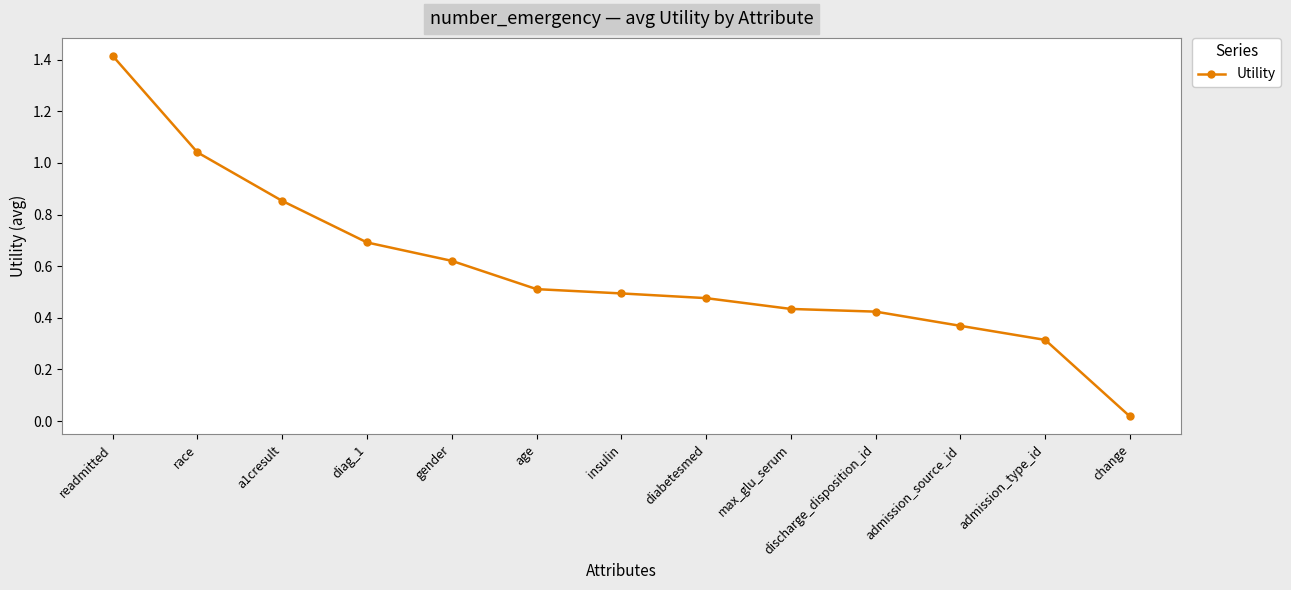

What is the sum of all values?

7.7